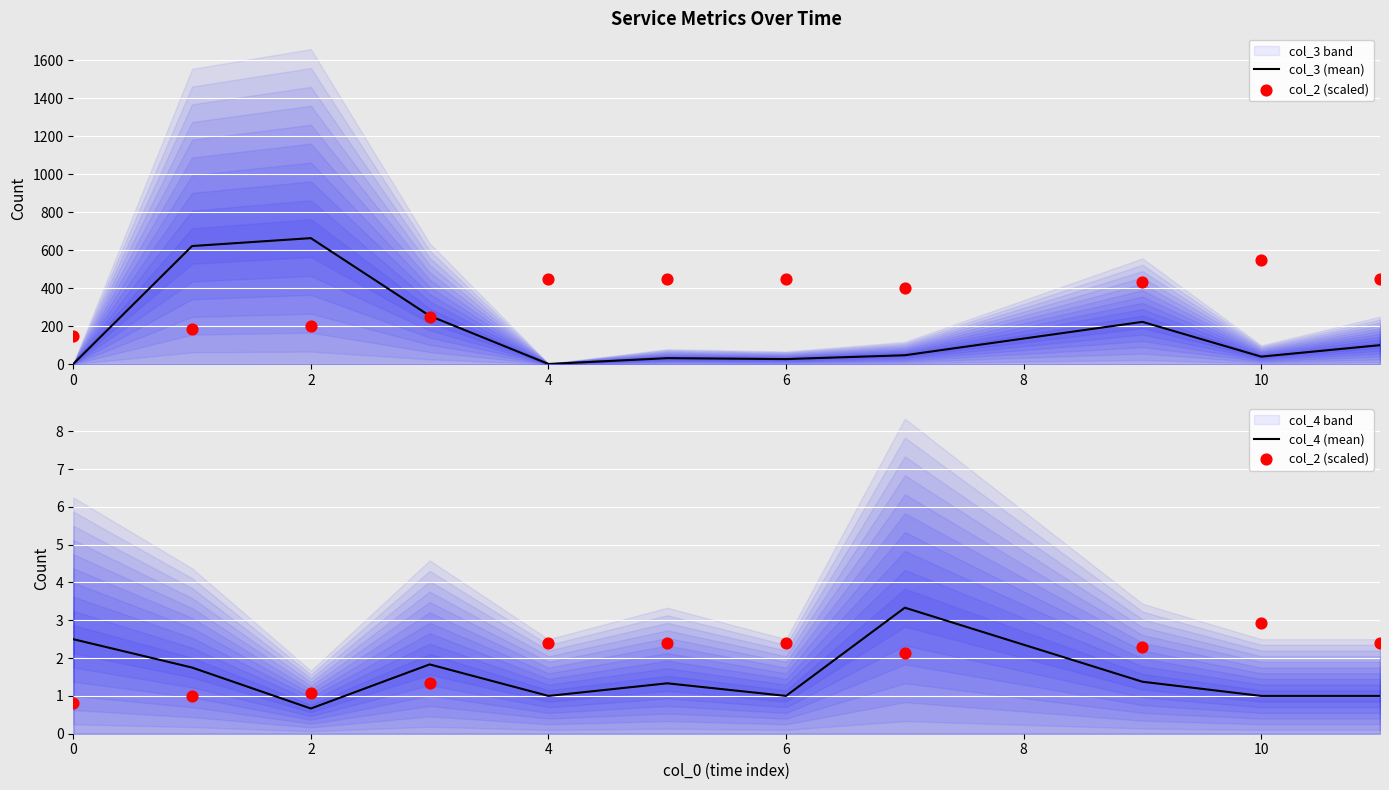

True or false: col_4 (mean) has a value of 1.0 at 6.

True